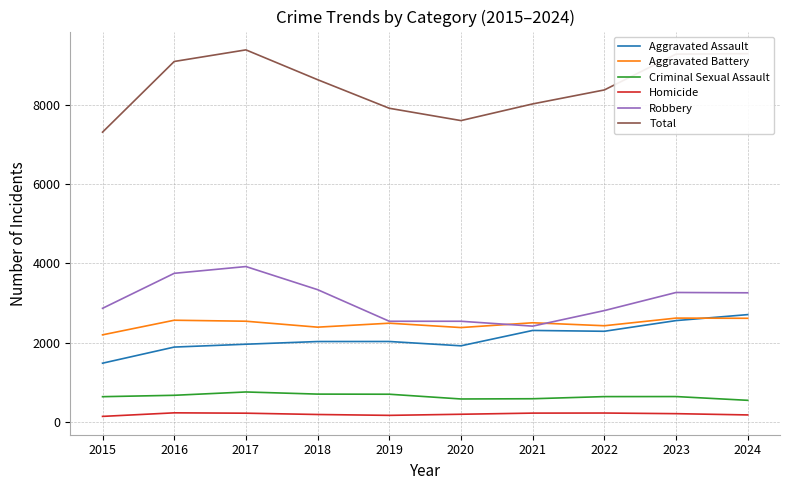

Which series has the largest total across all categories?

Total